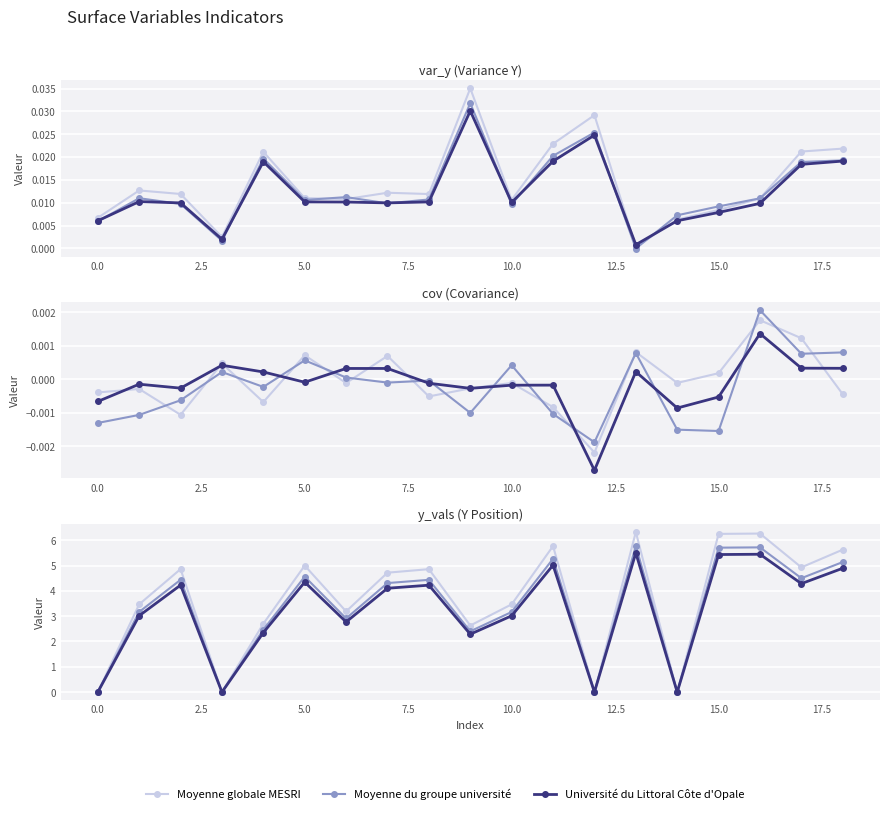

How many lines are shown in the chart?

3